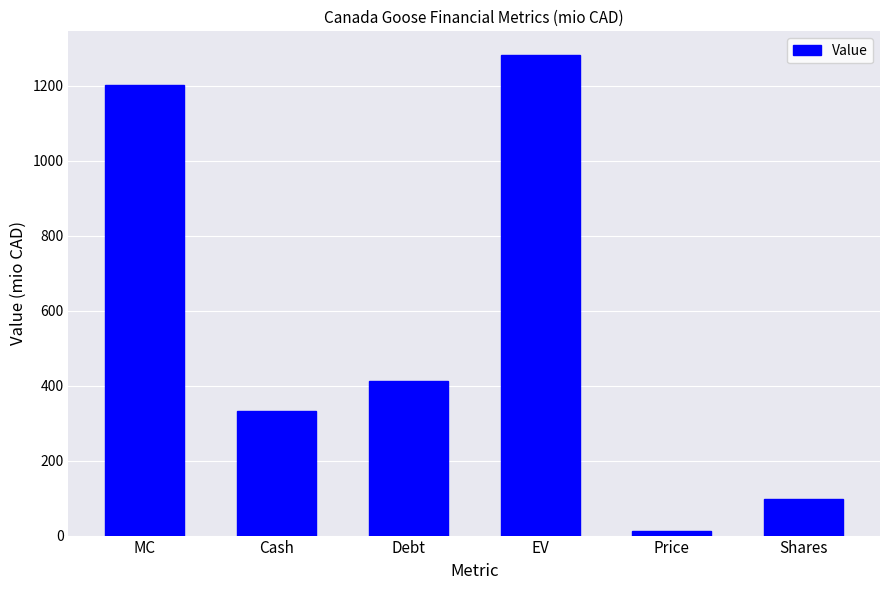

What is the label of the 4th bar from the left?

EV